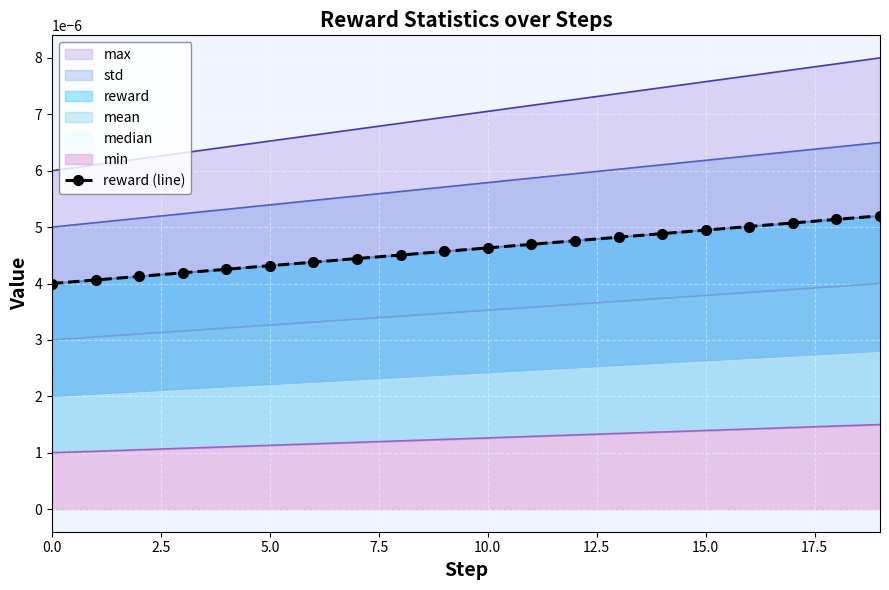

What position from the left is 18?

19